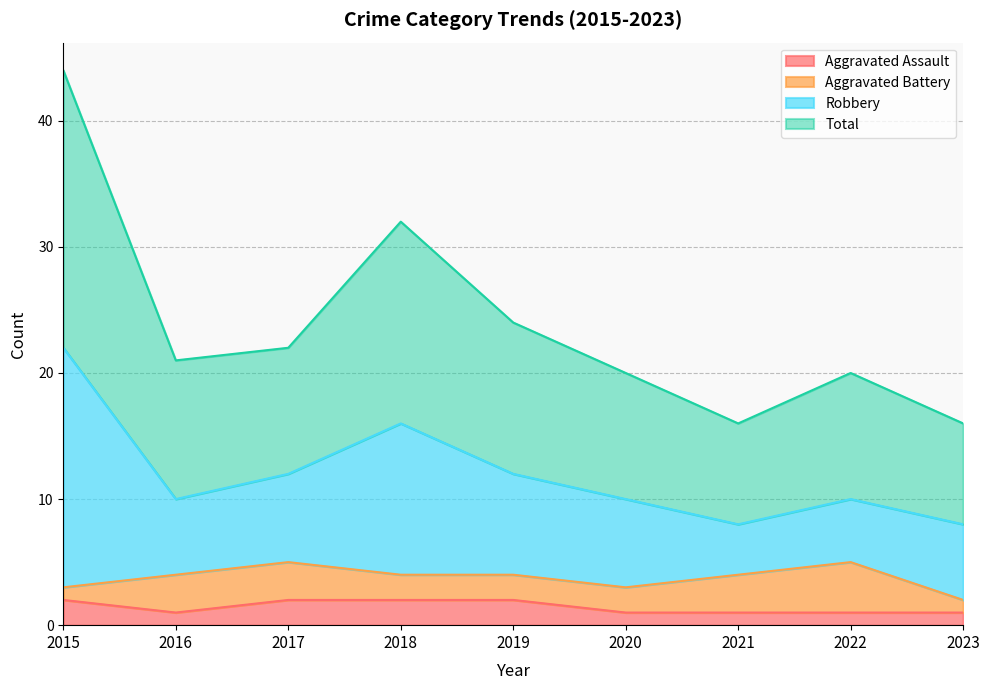

What are all the series names shown in the legend?

Aggravated Assault, Aggravated Battery, Robbery, Total